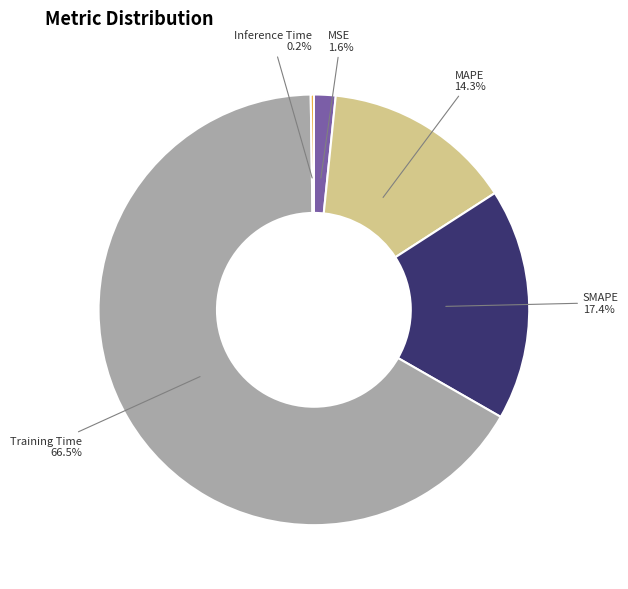

Is it true that SMAPE is 17% of the pie?

True